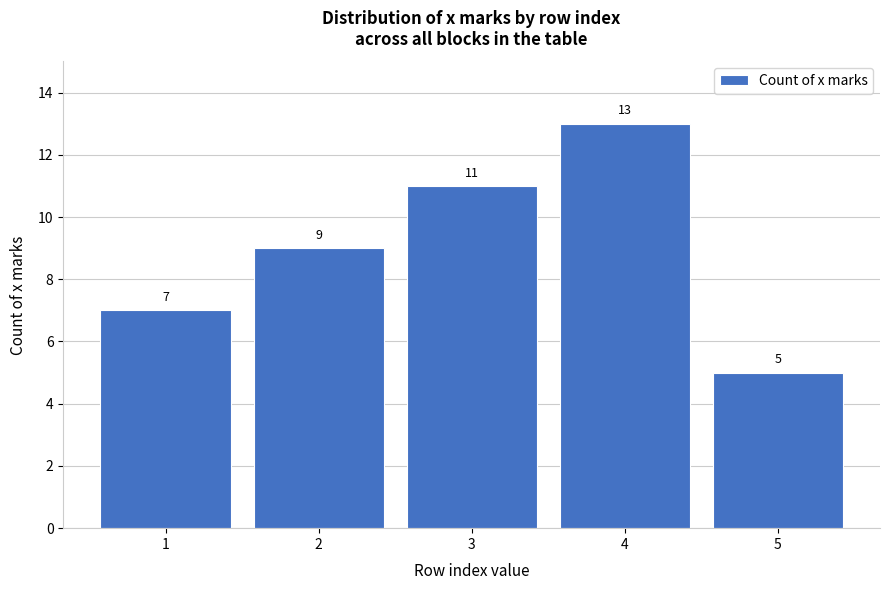

Reading left to right, what are all the values shown in this chart?

1=7	2=9	3=11	4=13	5=5